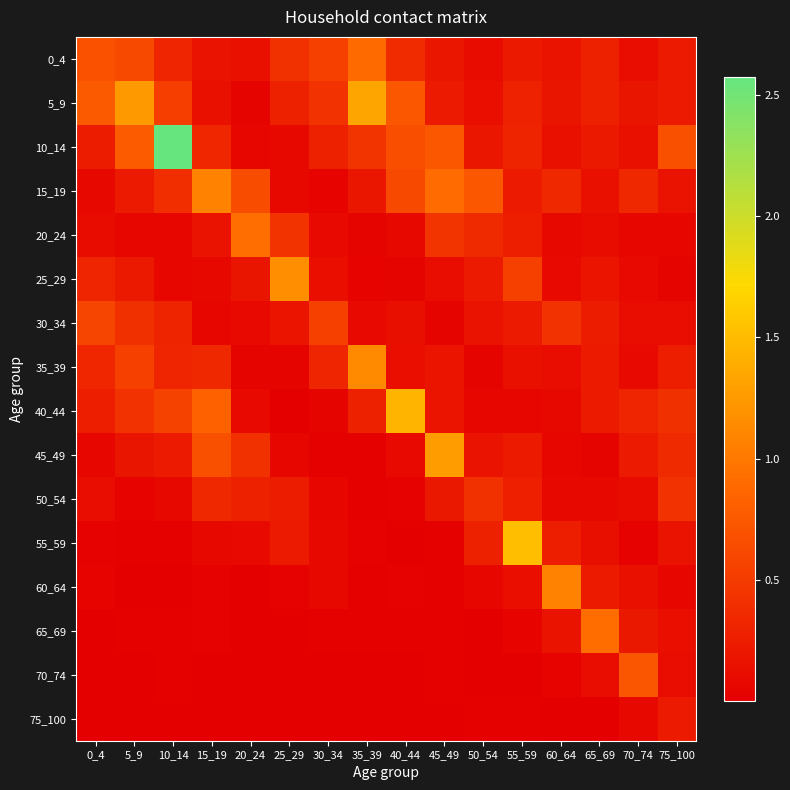

What is the maximum value shown in the chart?

2.6